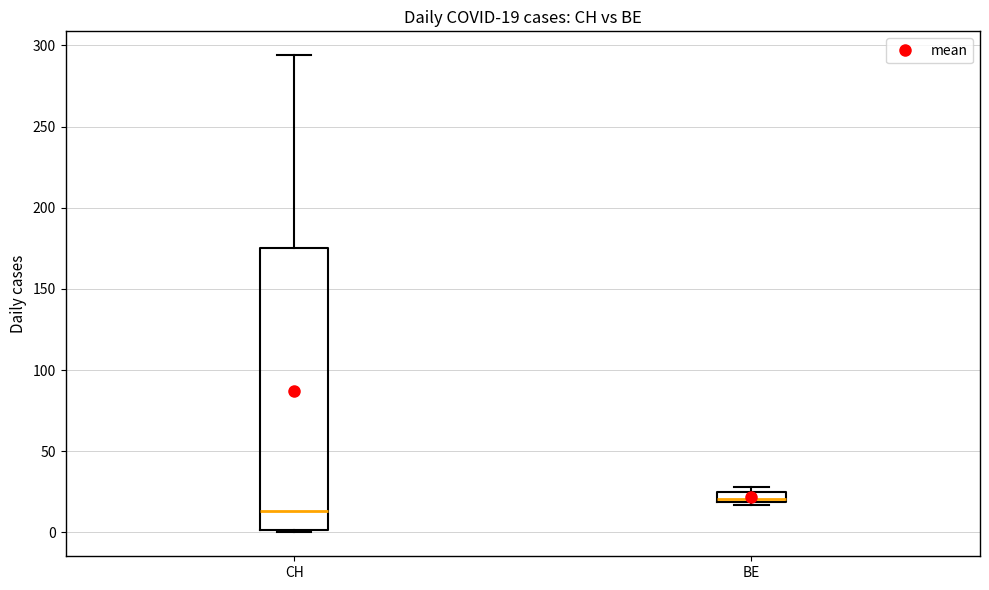

Which box's median line is the lowest?

CH